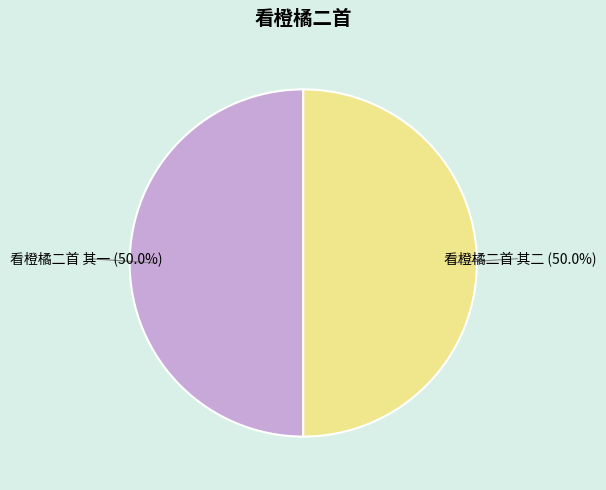

Approximately how many times larger is the value at 看橙橘二首 其一 compared to 看橙橘二首 其二?

1.0